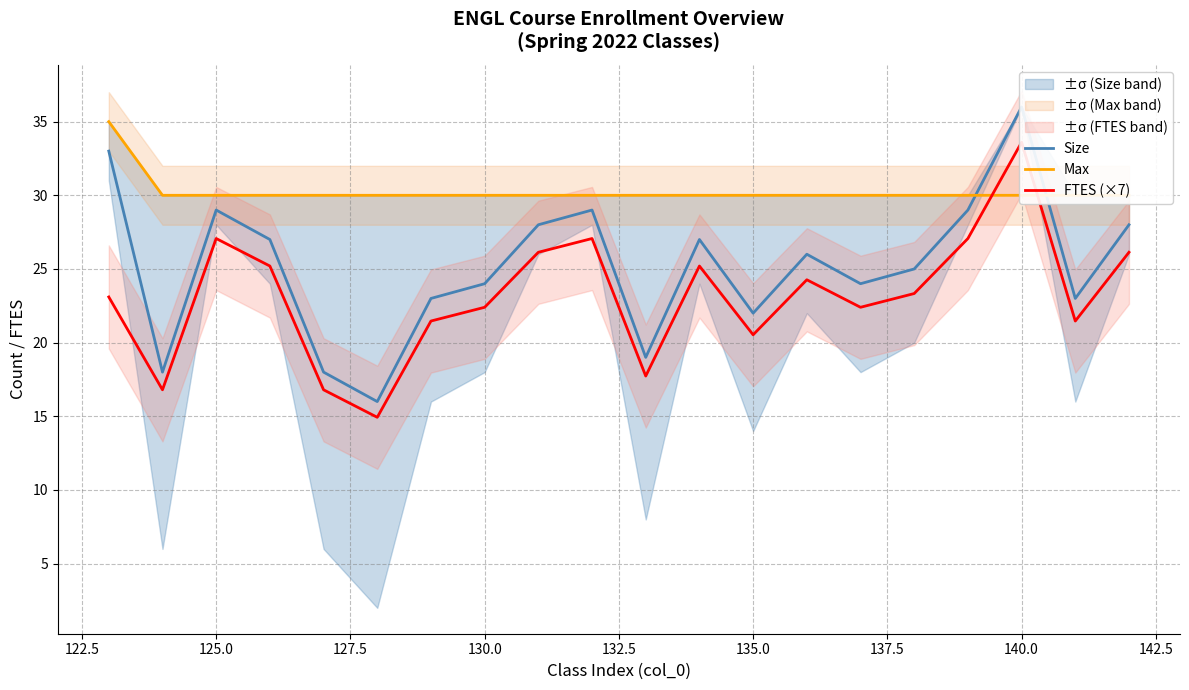

What is the sum of all Size values?

504.0